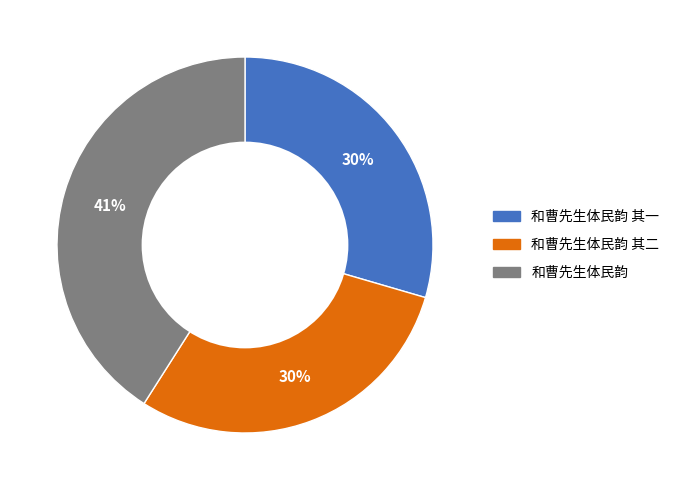

Does any single category account for the majority?

No